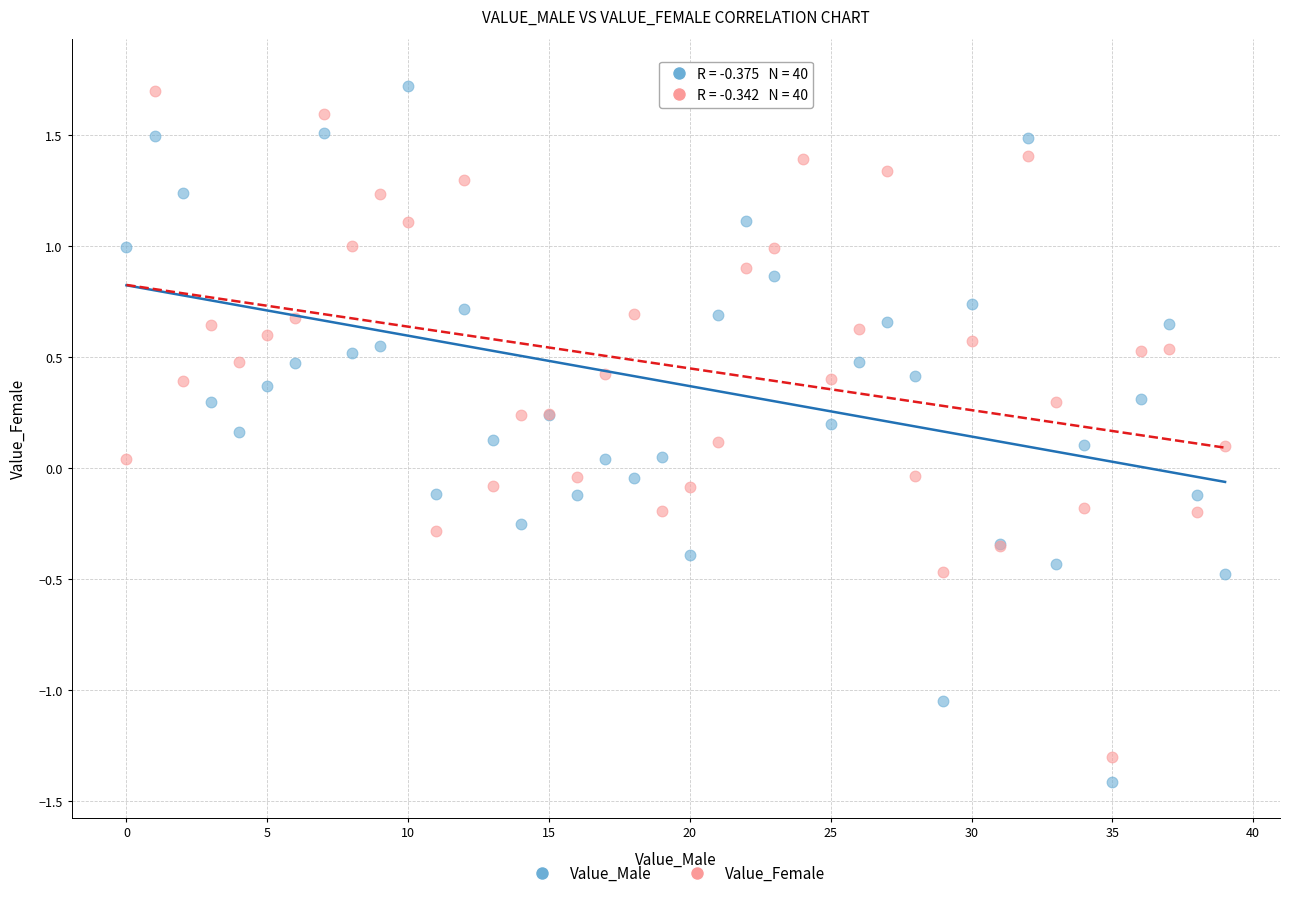

Which series has the widest spread of Y values?

Value_Male